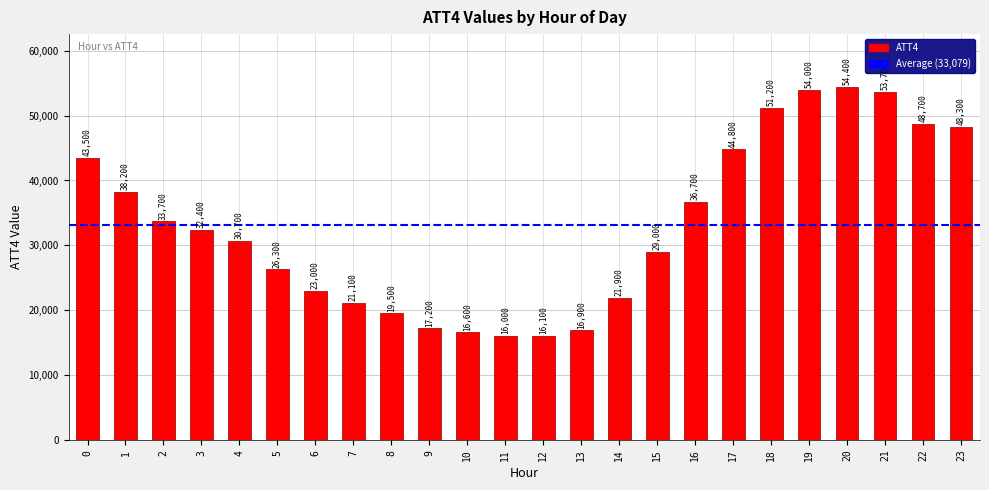

What is the value of the 11th bar from the left?

16600